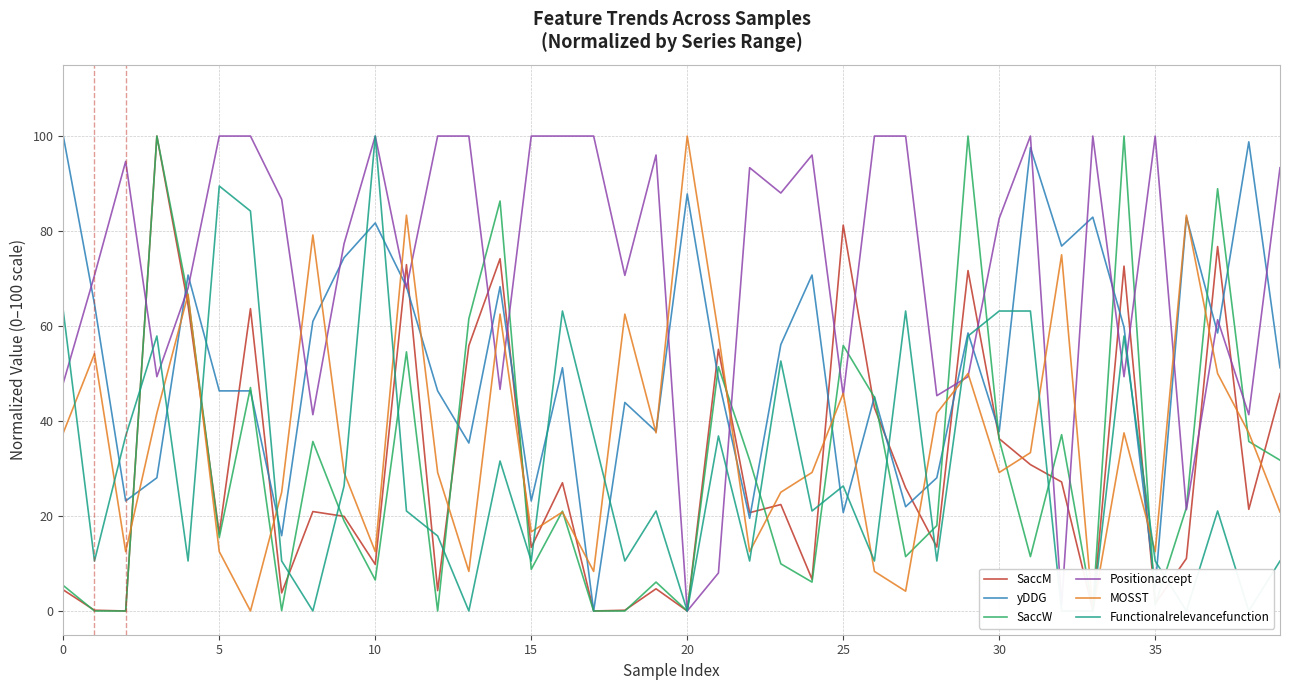

What is the maximum value for MOSST?

100.0